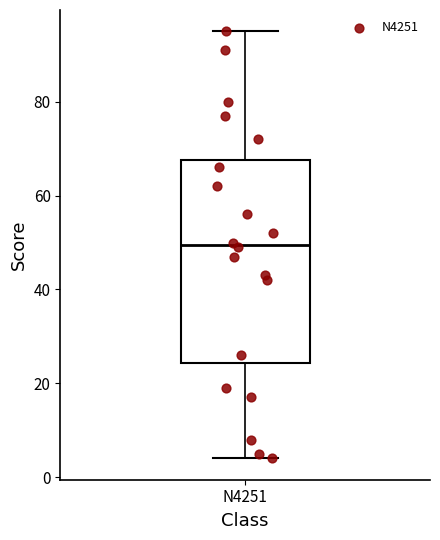

Transcribe this box plot: give where the median line is, the range the box spans, and where the two whiskers end, as read against the y-axis. The values are not printed on the chart, so give them approximately, as read against the axis.

median 50, box 24 to 68, whiskers 4 to 96